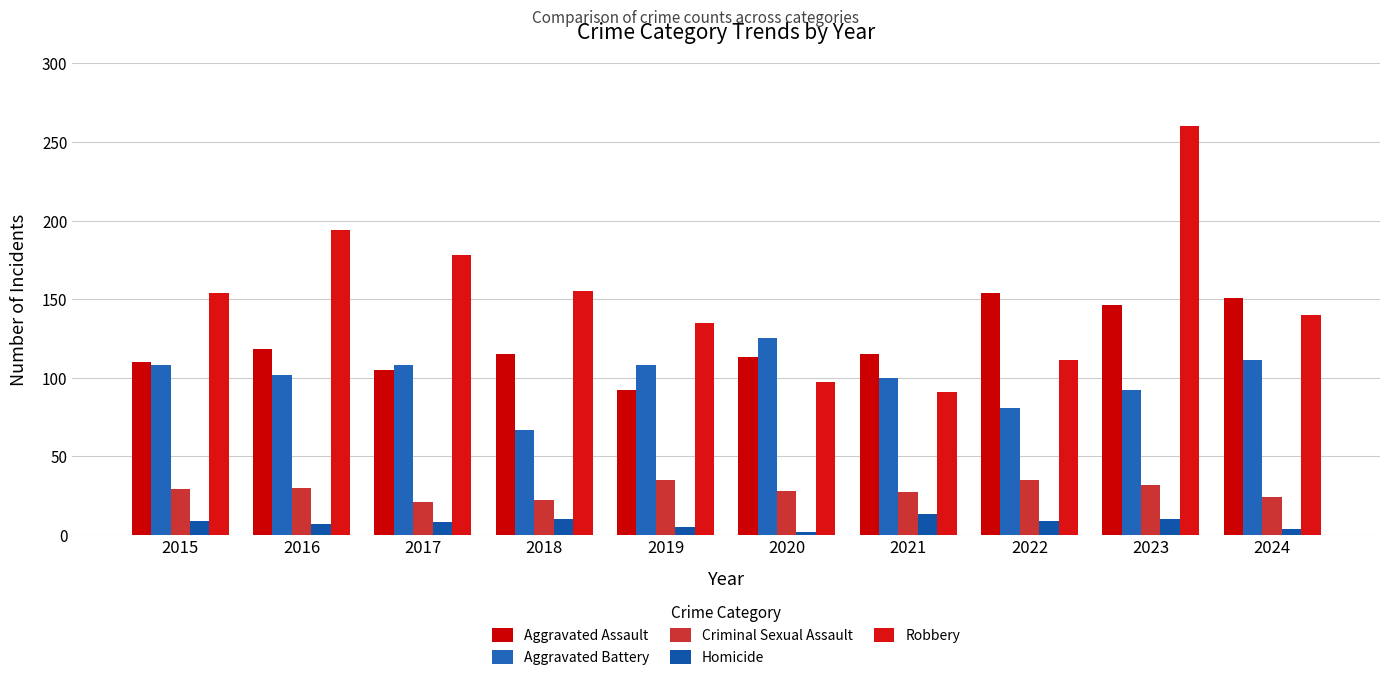

Which series has the largest total across all categories?

Robbery